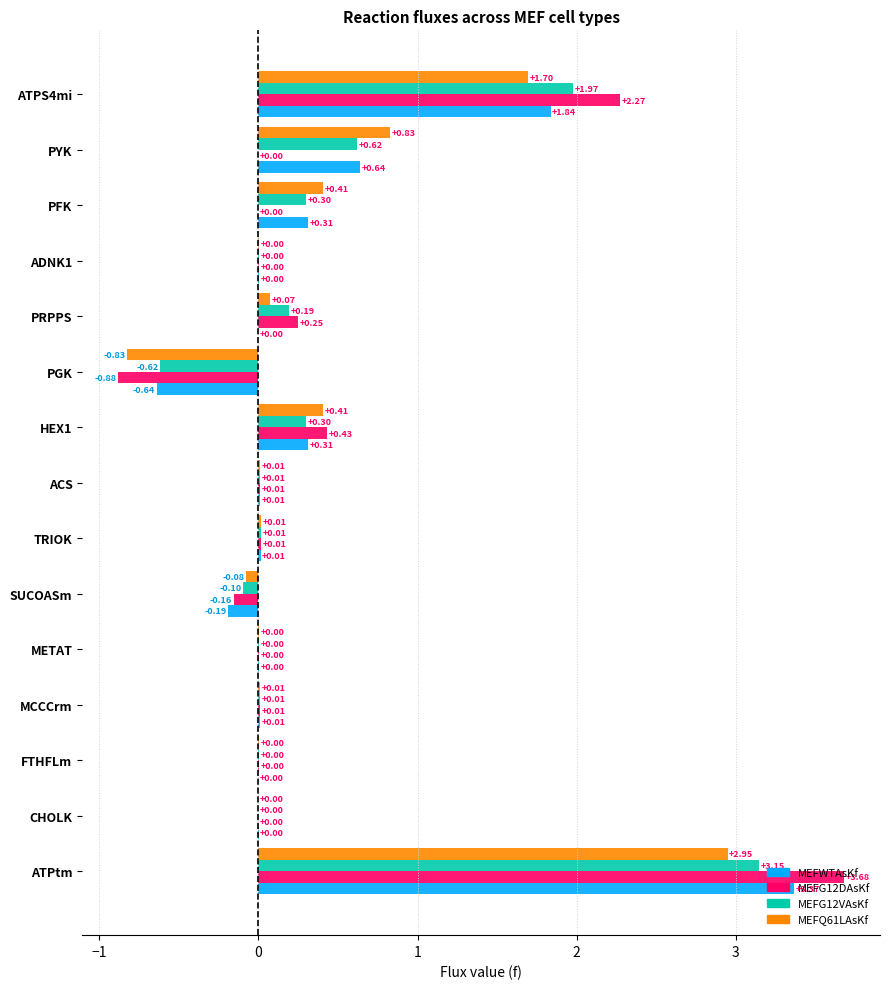

At which label is MEFQ61LAsKf closest to 1?

PYK